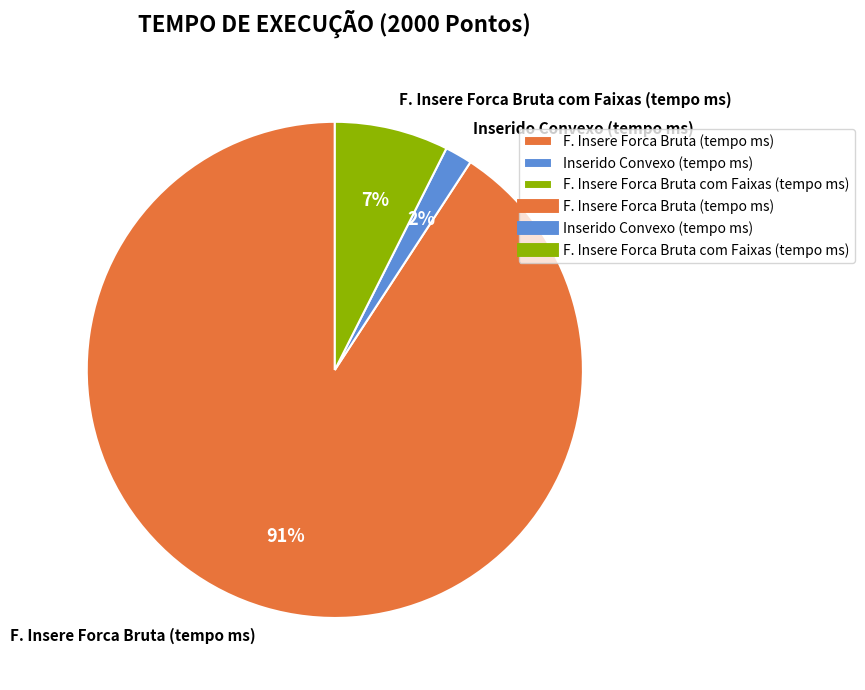

True or false: F. Insere Forca Bruta (tempo ms) accounts for 91% of the total.

True